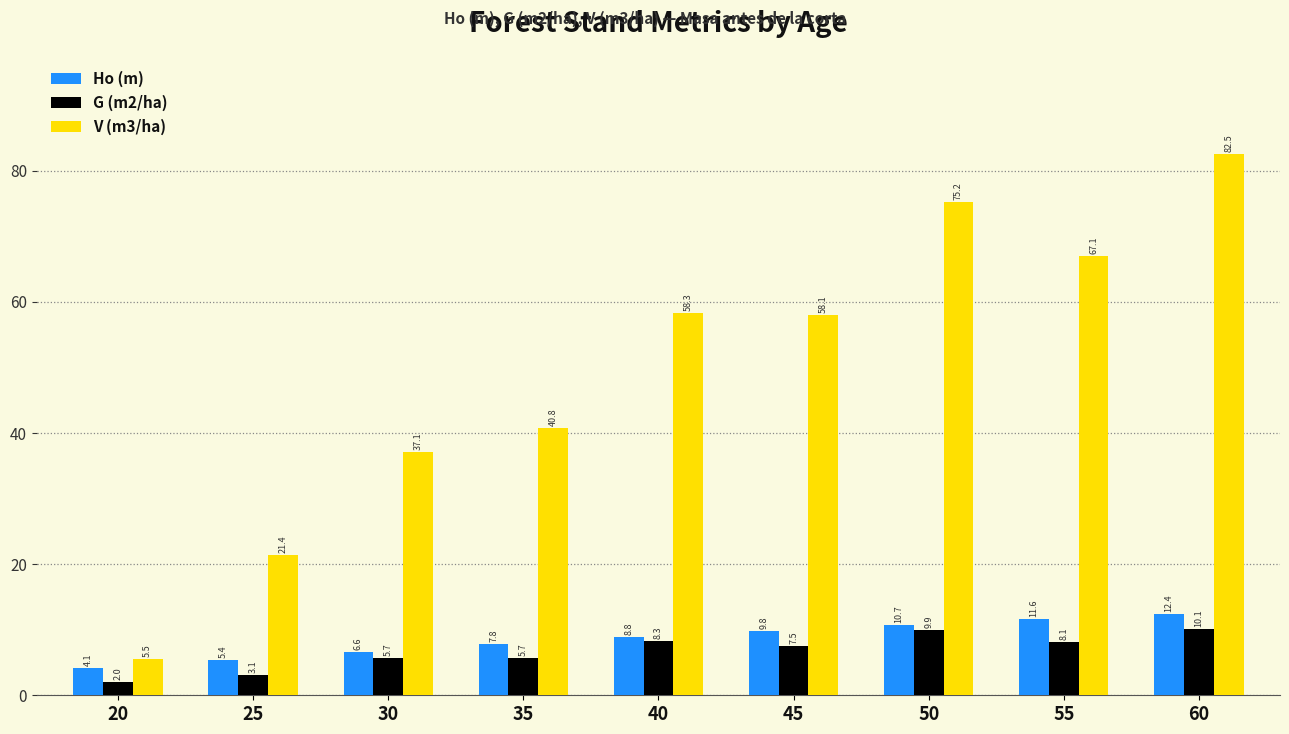

Between 40 and 60, which series saw the biggest shift?

V (m3/ha)